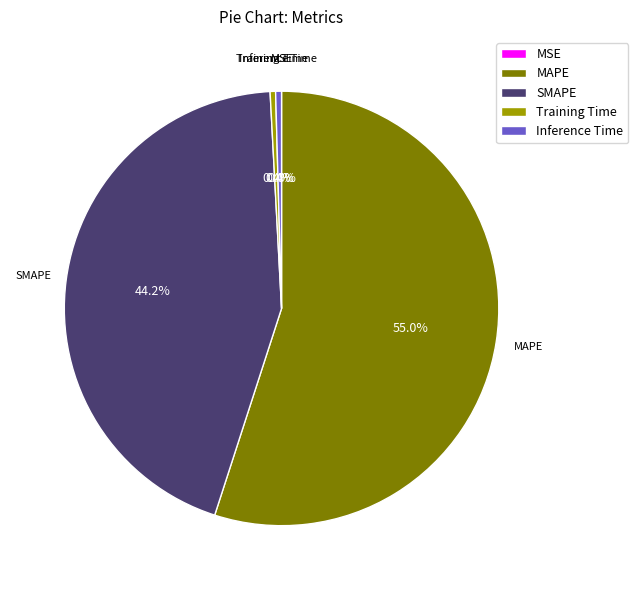

The SMAPE slice represents 31% of the pie. True or false?

False